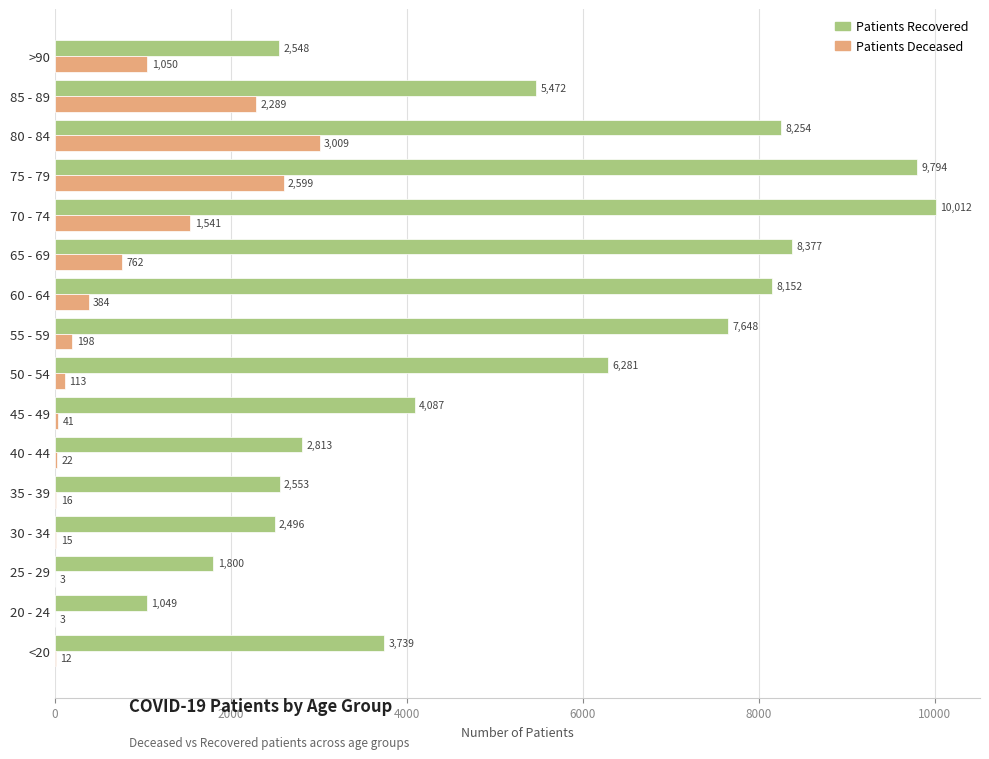

At which category is the sum across all series the highest?

75 - 79